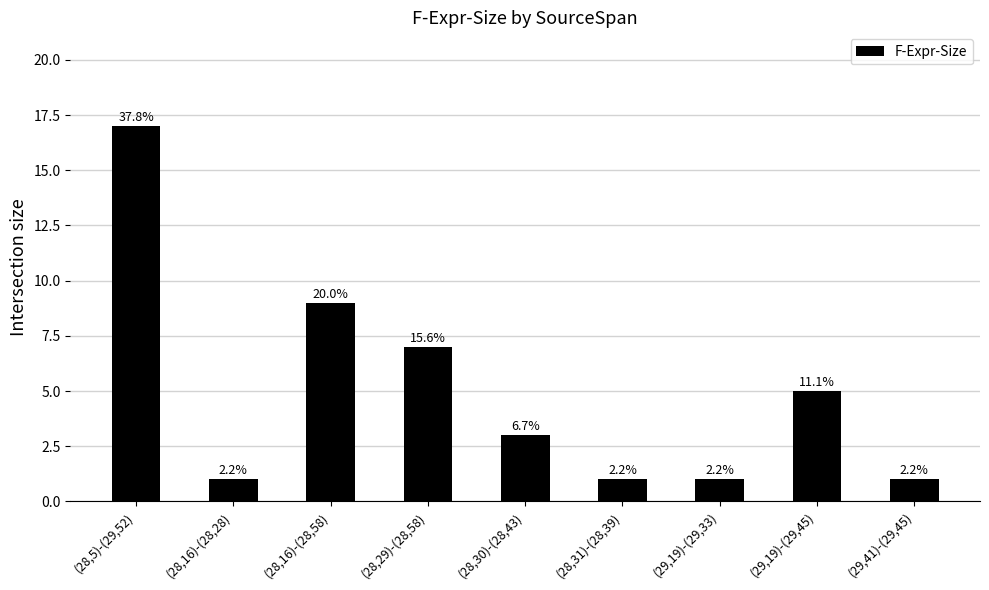

What is the sum of all values?

45